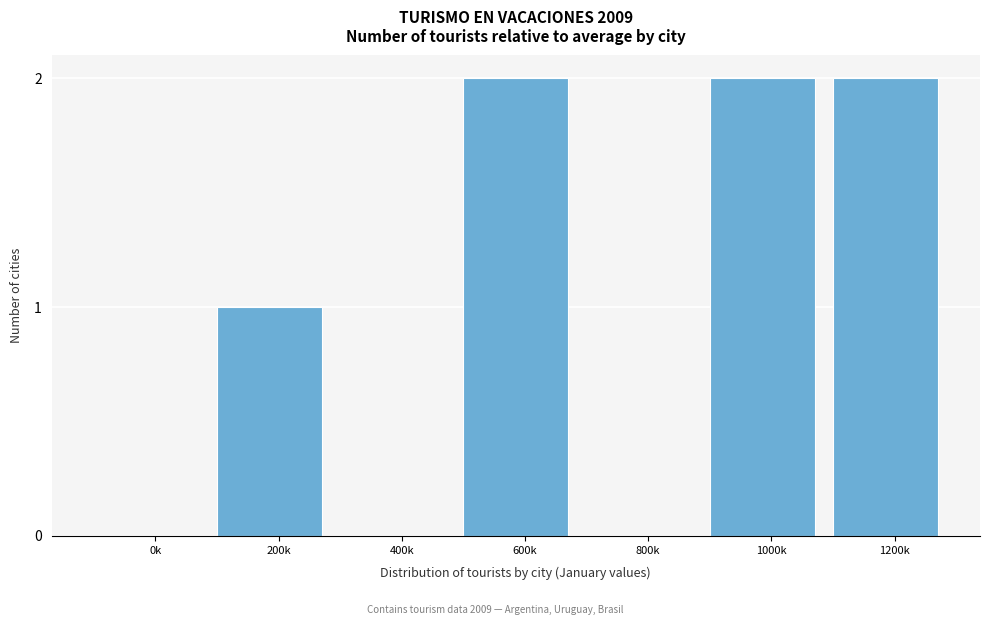

Reading right to left, extract all data points from this chart.

1200k=2	1000k=2	800k=0	600k=2	400k=0	200k=1	0k=0